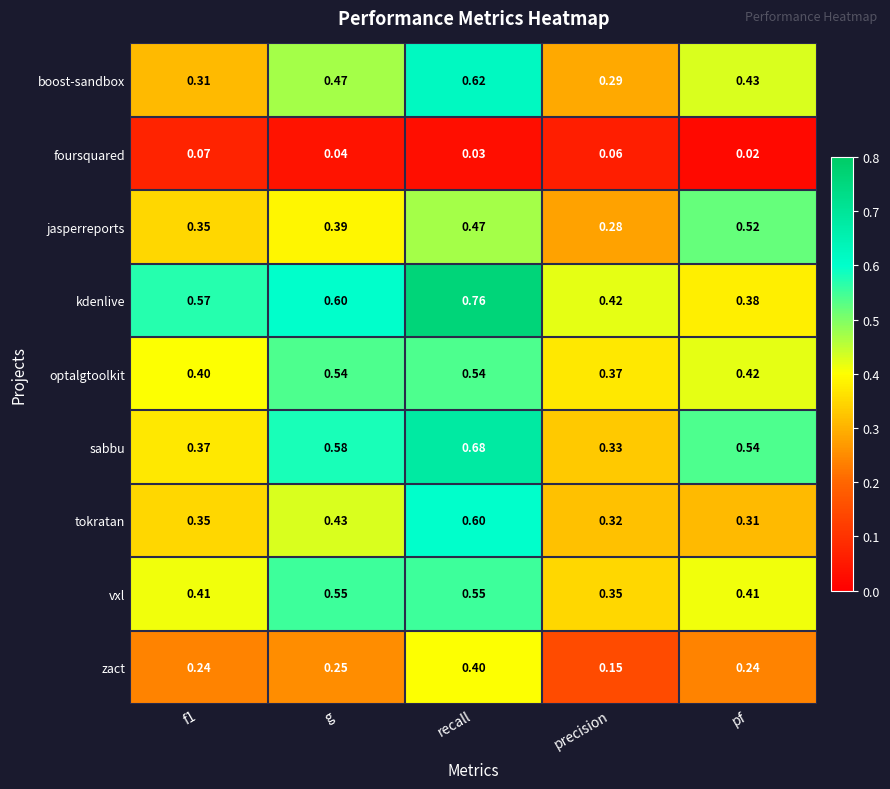

List the series in order of their peak value, lowest first.

foursquared, zact, jasperreports, optalgtoolkit, vxl, tokratan, boost-sandbox, sabbu, kdenlive